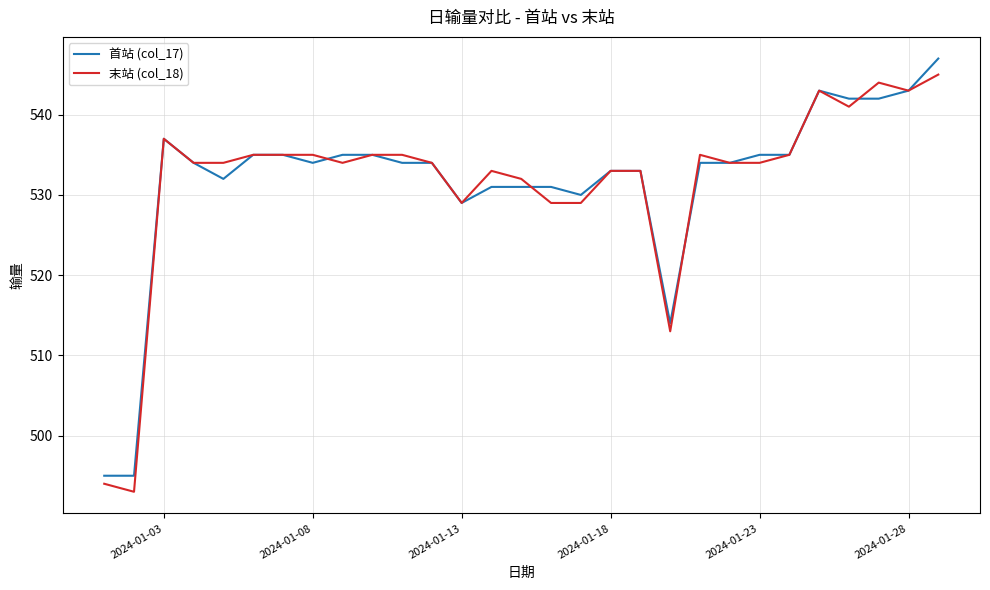

Reading left to right, list all the values displayed in this chart.

首站 (col_17): 495	495	537	534	532	535	535	534	535	535	534	534	529	531	531	531	530	533	533	514	534	534	535	535	543	542	542	543	547
末站 (col_18): 494	493	537	534	534	535	535	535	534	535	535	534	529	533	532	529	529	533	533	513	535	534	534	535	543	541	544	543	545